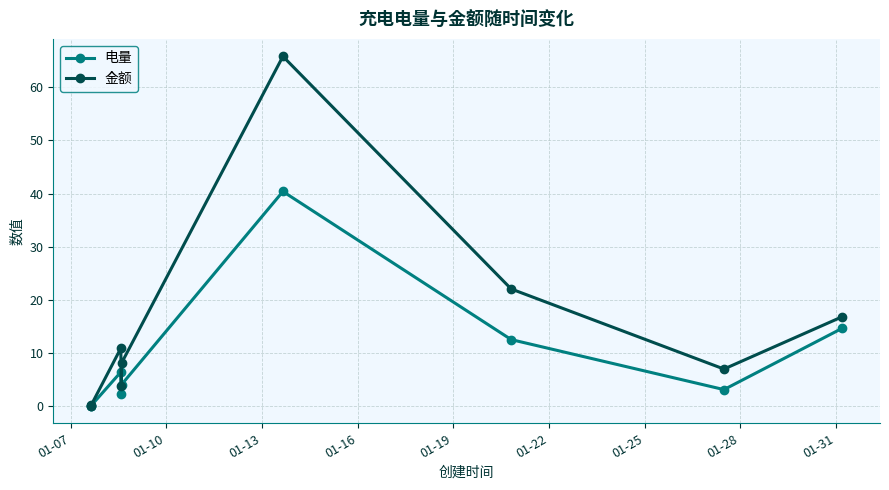

How many data points in 金额 are above 8?

5